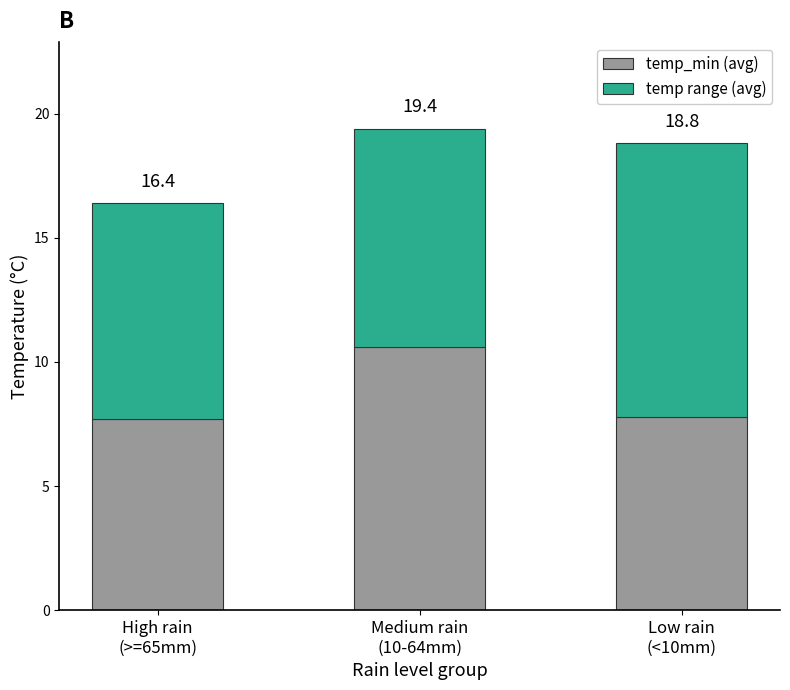

What is the total value across all series at Low rain
(<10mm)?

18.8